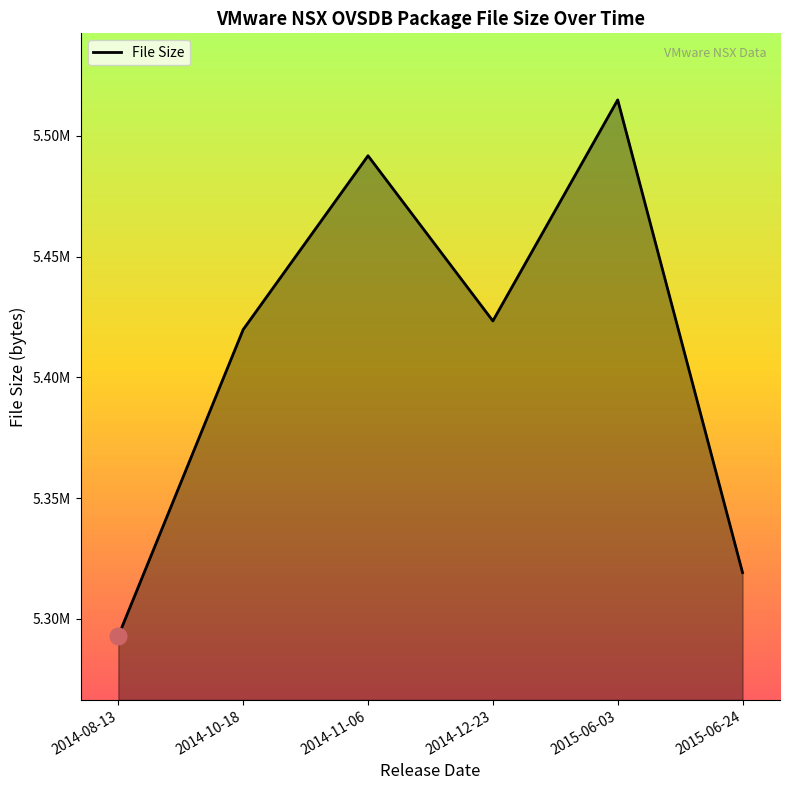

Where does the data first go above 5423351?

2014-11-06